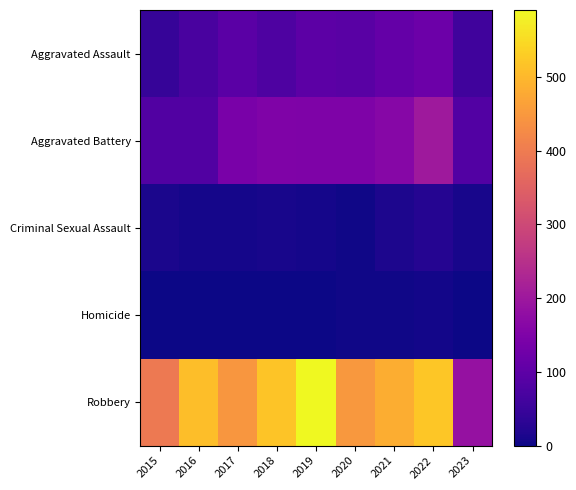

Count the number of data series in this chart.

5